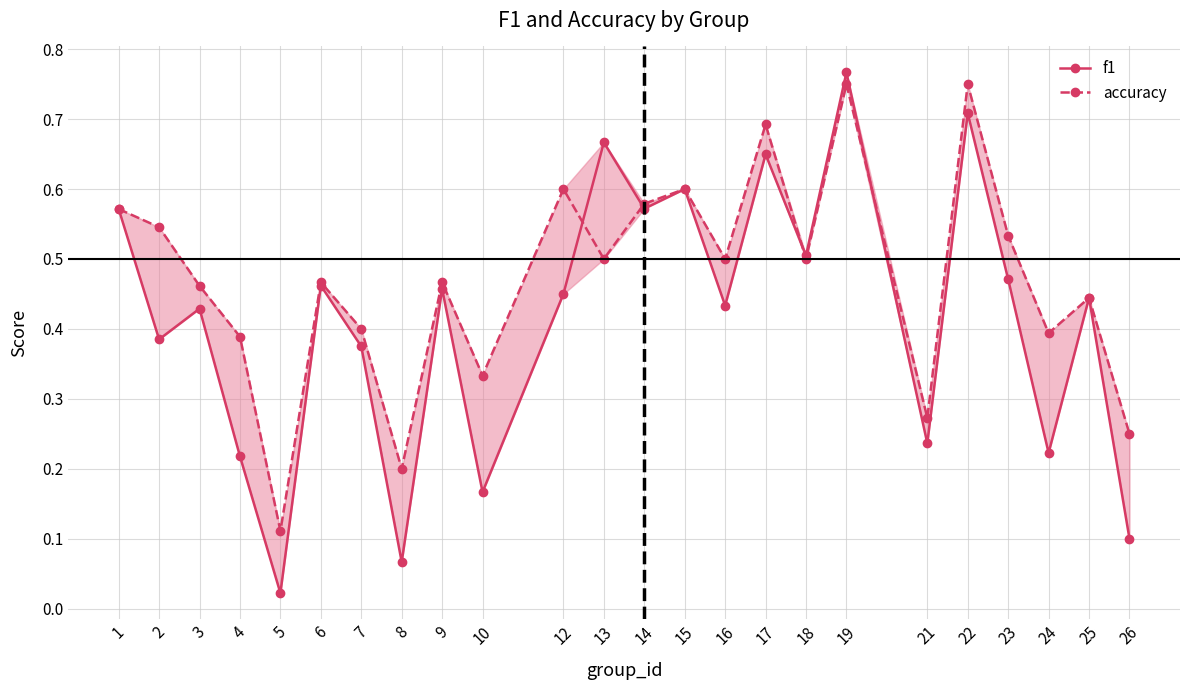

In accuracy, how many points are lower than both neighbors (excluding endpoints)?

8